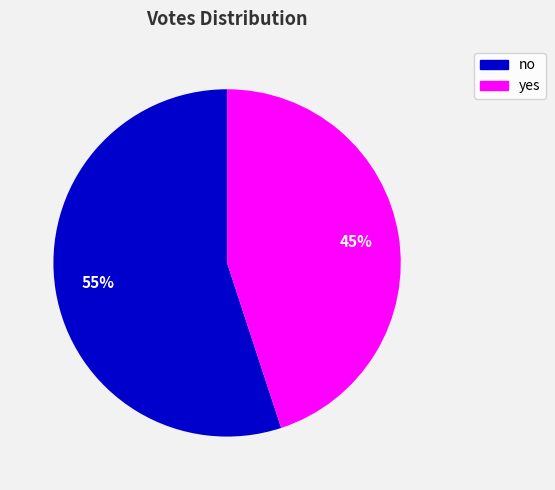

What is the ratio of the value at yes to the value at no?

0.8